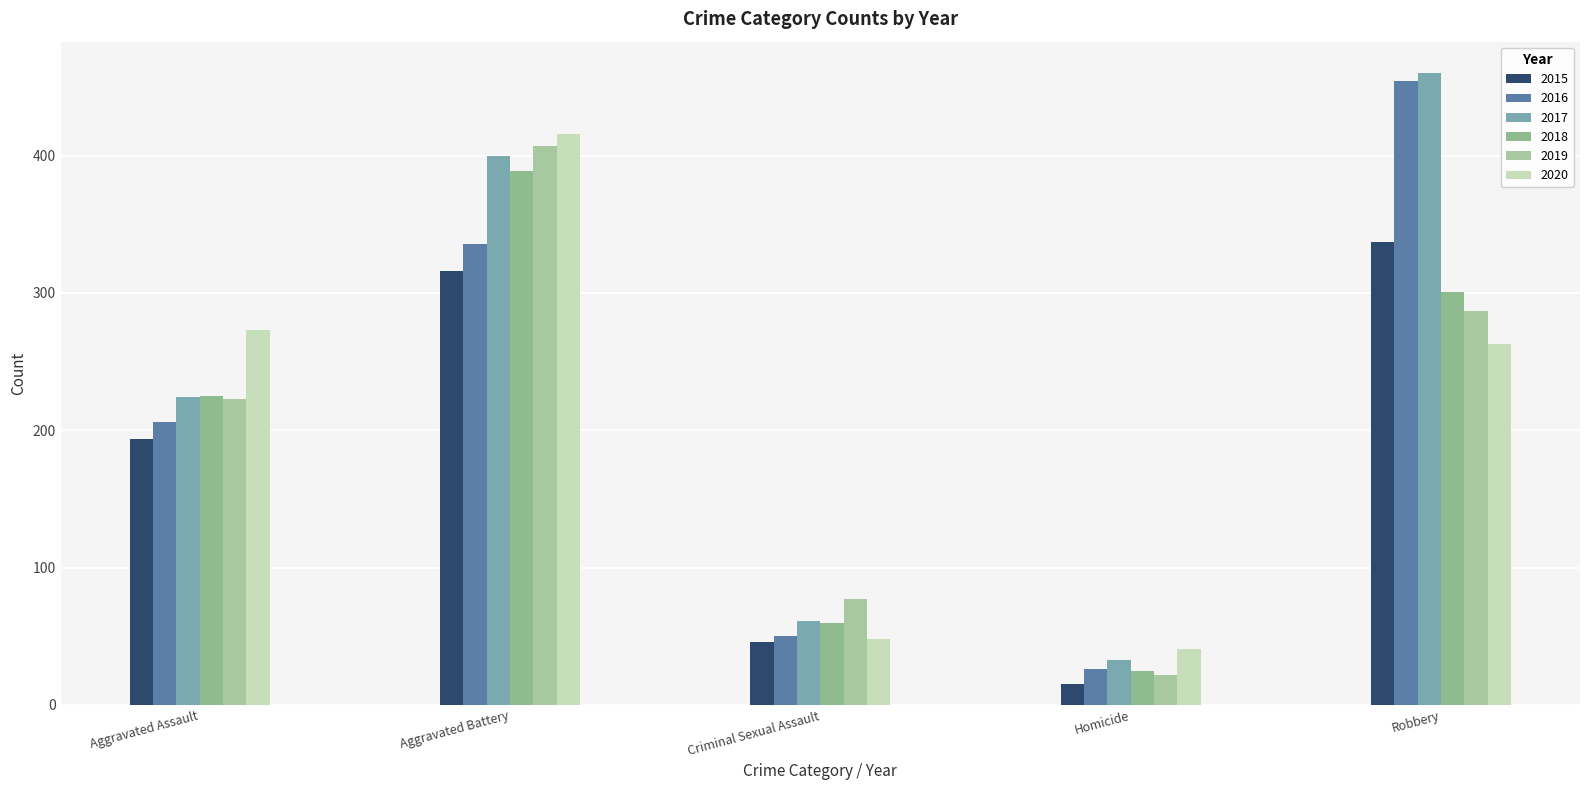

What is the difference between the maximum and minimum values in the 2020 series?

375